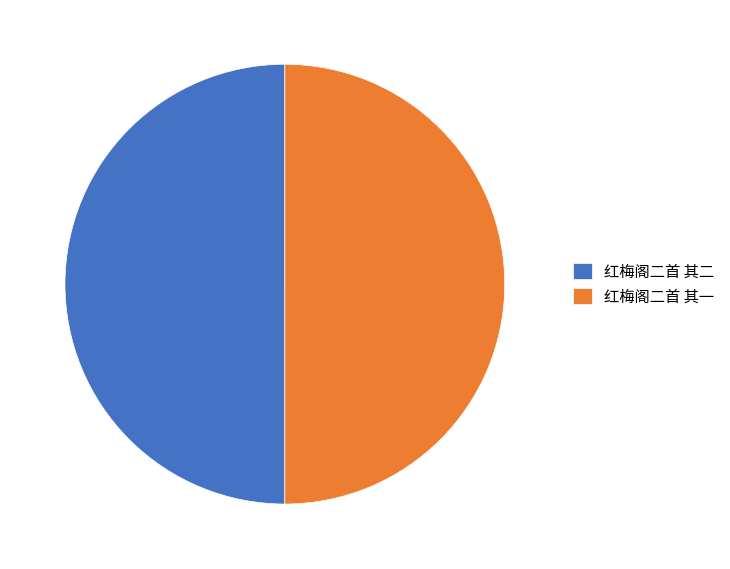

Is the sum of 红梅阁二首 其一 and 红梅阁二首 其二 greater than half?

Yes